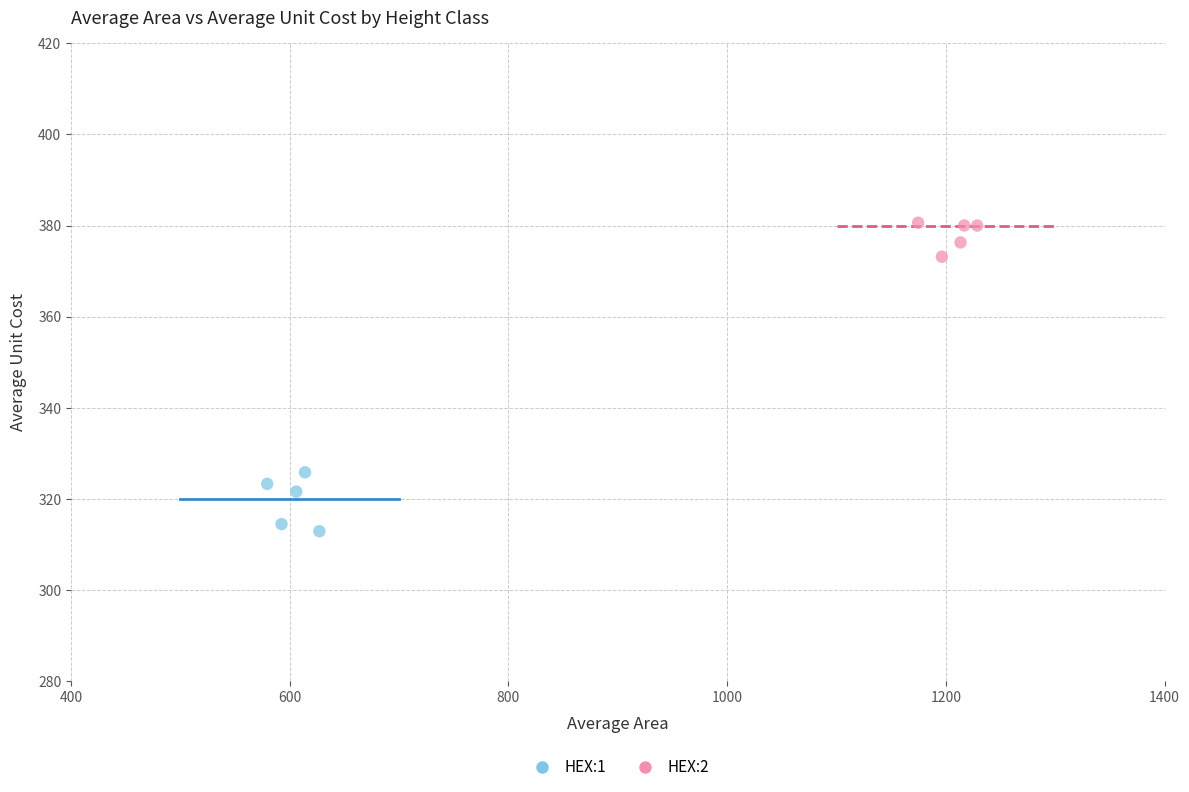

Which series contains the highest Y value?

HEX:2